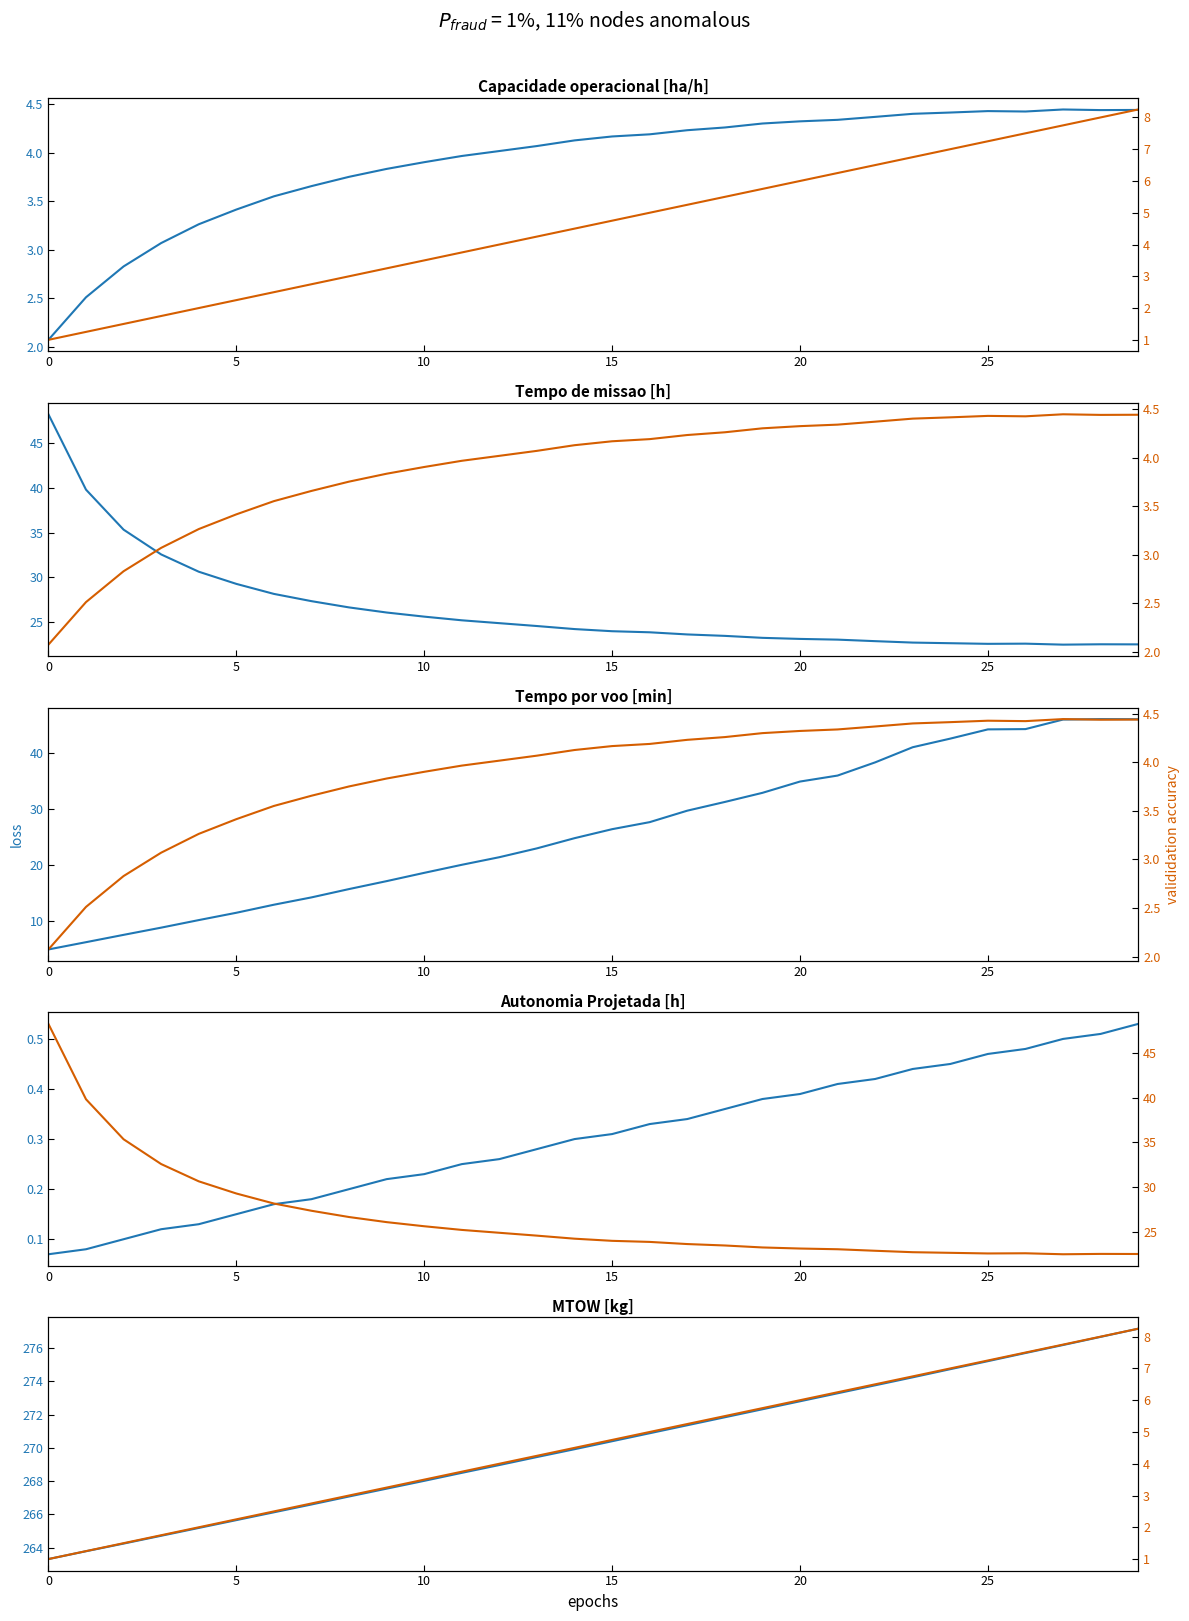

What is the label of the 14th point from the right?

16